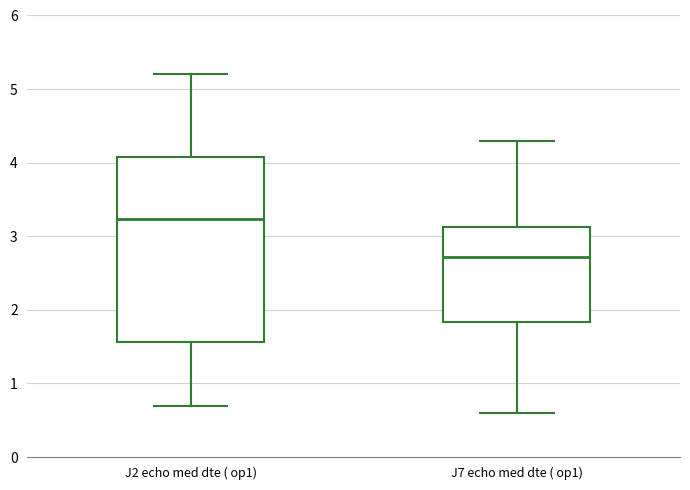

Which box has the highest median line?

J2 echo med dte ( op1)